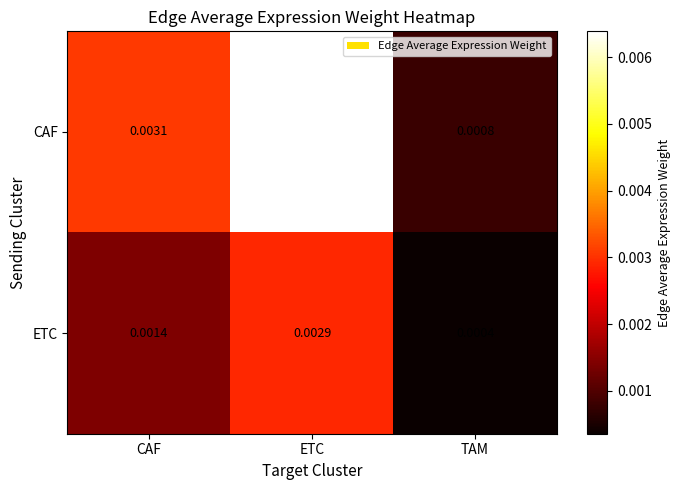

Which series changed the most between CAF and ETC?

CAF